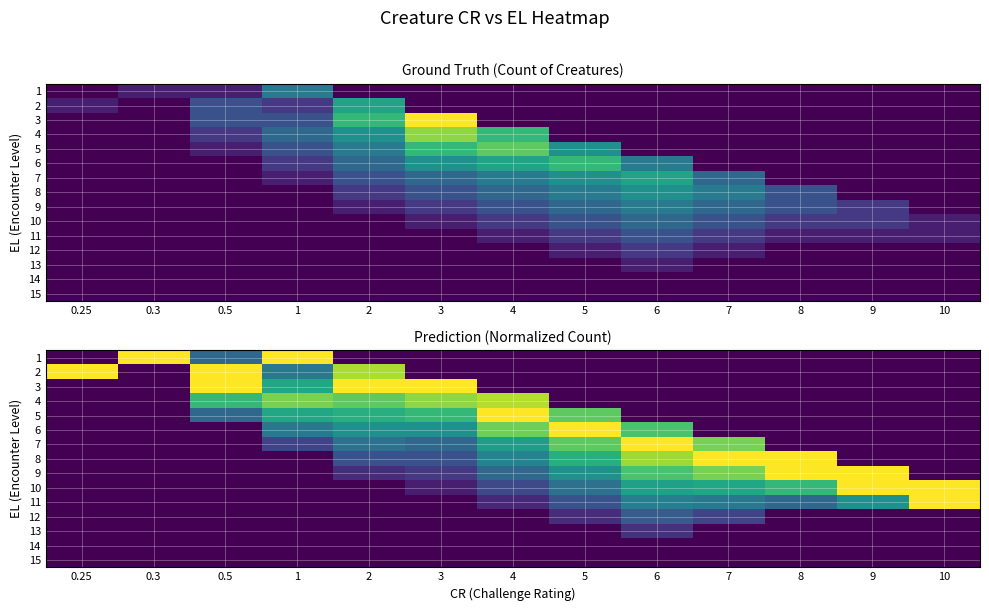

At how many categories does at least one series exceed 0?

13